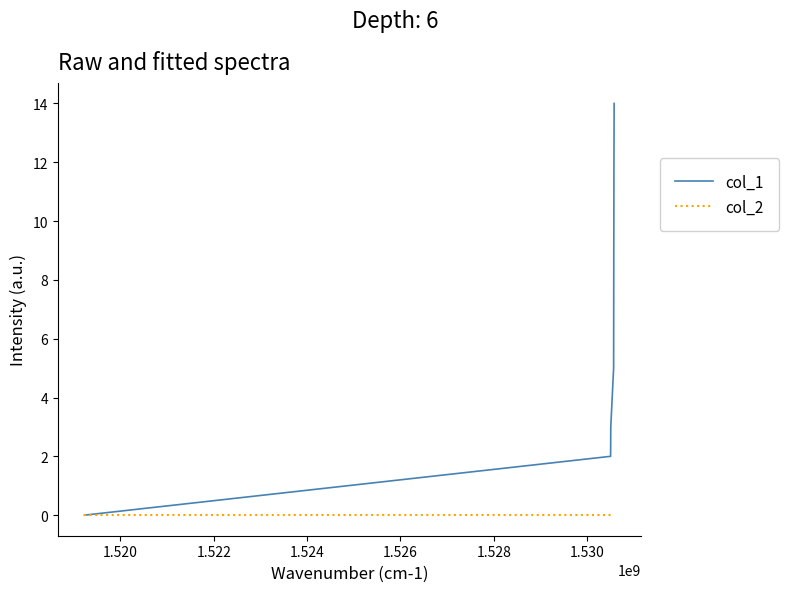

What are all the series names shown in the legend?

col_1, col_2